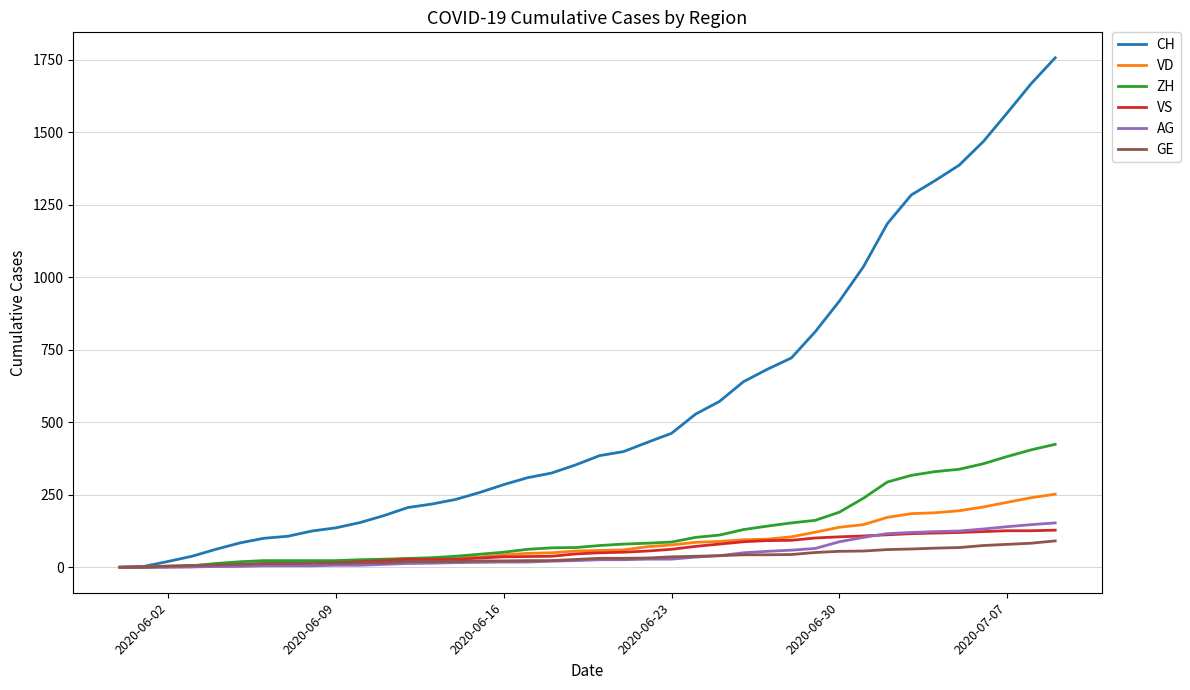

Which series has the widest spread of values?

CH